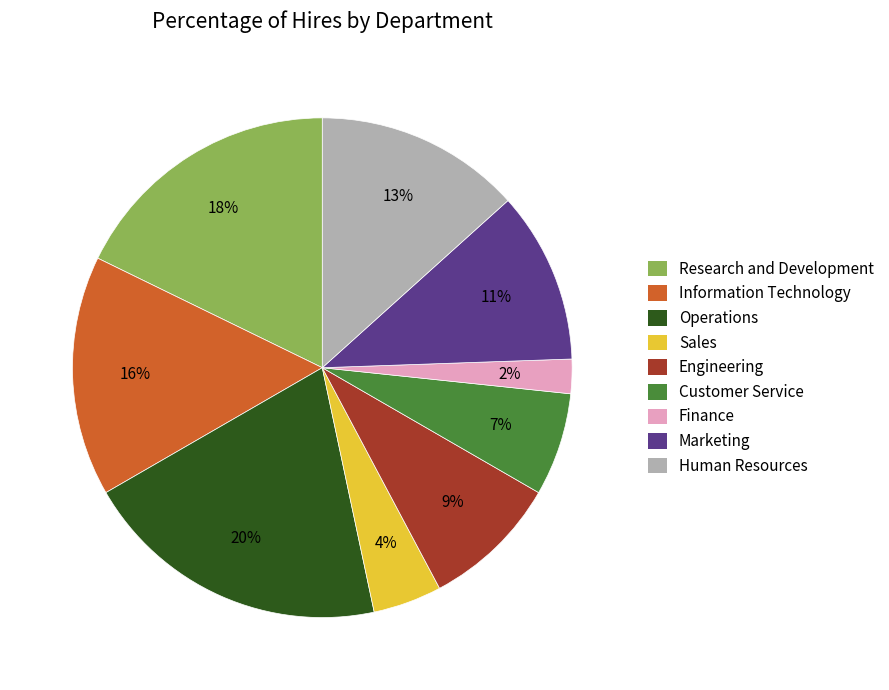

Count the number of slices in the pie.

9